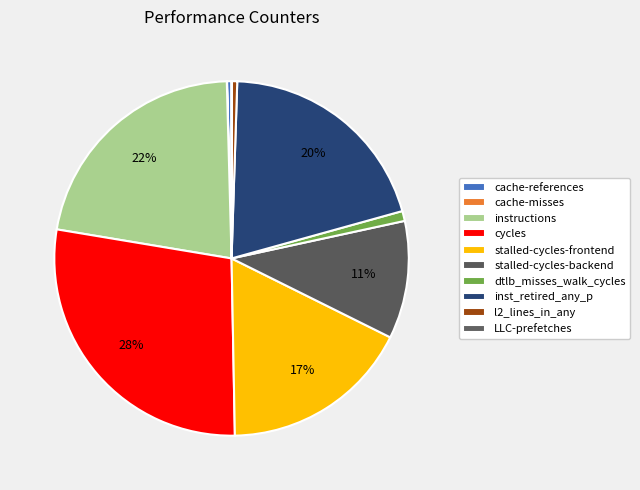

What is the smallest slice in the pie chart?

cache-misses